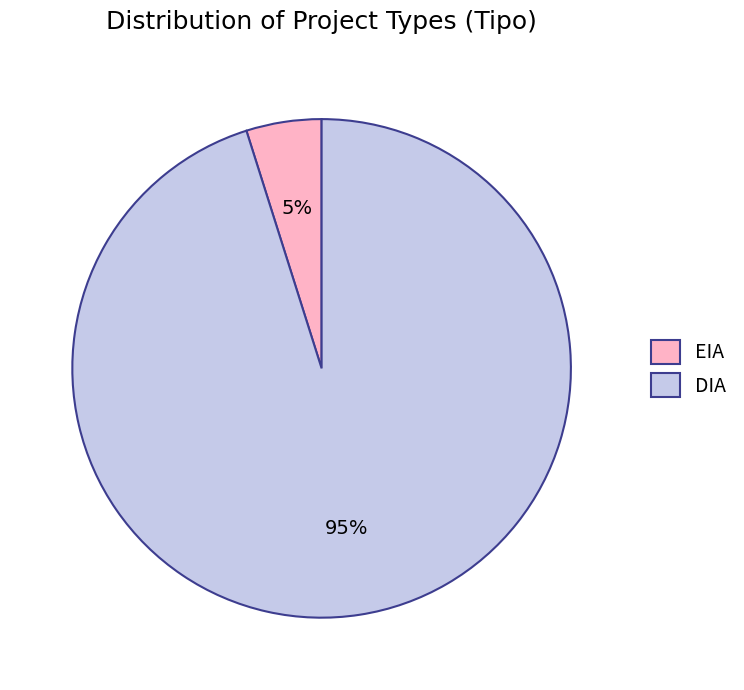

What percentage is the EIA slice, to the nearest percent?

5%